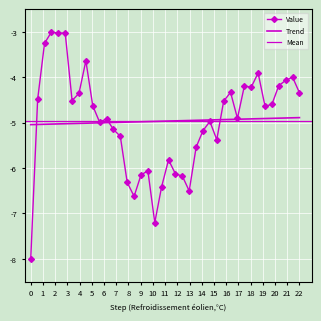

What is the average value?

-5.0